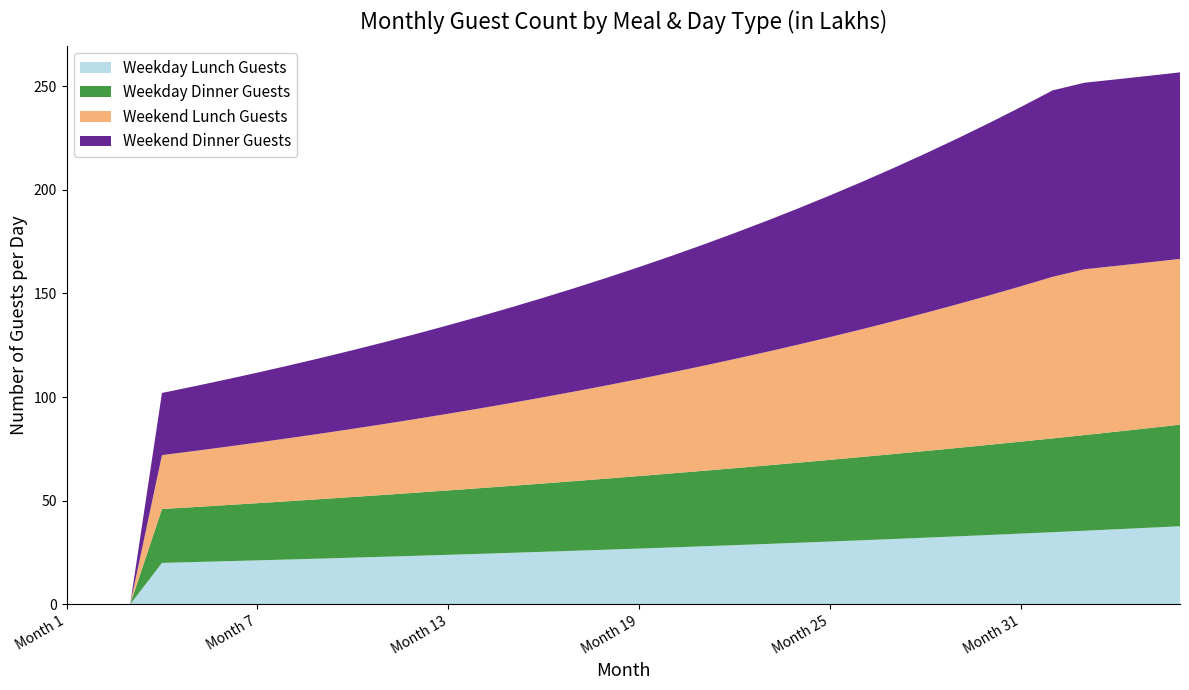

Reading left to right, what are all the values shown in this chart?

Weekday Lunch Guests: Month 1=0.0	Month 2=0.0	Month 3=0.0	Month 4=20.0	Month 5=20.4	Month 6=20.8	Month 7=21.2	Month 8=21.6	Month 9=22.1	Month 10=22.5	Month 11=23.0	Month 12=23.4	Month 13=23.9	Month 14=24.4	Month 15=24.9	Month 16=25.4	Month 17=25.9	Month 18=26.4	Month 19=26.9	Month 20=27.5	Month 21=28.0	Month 22=28.6	Month 23=29.1	Month 24=29.7	Month 25=30.3	Month 26=30.9	Month 27=31.5	Month 28=32.2	Month 29=32.8	Month 30=33.5	Month 31=34.1	Month 32=34.8	Month 33=35.5	Month 34=36.2	Month 35=37.0	Month 36=37.7
Weekday Dinner Guests: Month 1=0.0	Month 2=0.0	Month 3=0.0	Month 4=26.0	Month 5=26.5	Month 6=27.1	Month 7=27.6	Month 8=28.1	Month 9=28.7	Month 10=29.3	Month 11=29.9	Month 12=30.5	Month 13=31.1	Month 14=31.7	Month 15=32.3	Month 16=33.0	Month 17=33.6	Month 18=34.3	Month 19=35.0	Month 20=35.7	Month 21=36.4	Month 22=37.1	Month 23=37.9	Month 24=38.6	Month 25=39.4	Month 26=40.2	Month 27=41.0	Month 28=41.8	Month 29=42.7	Month 30=43.5	Month 31=44.4	Month 32=45.3	Month 33=46.2	Month 34=47.1	Month 35=48.0	Month 36=49.0
Weekend Lunch Guests: Month 1=0.0	Month 2=0.0	Month 3=0.0	Month 4=26.0	Month 5=27.0	Month 6=28.1	Month 7=29.2	Month 8=30.4	Month 9=31.6	Month 10=32.9	Month 11=34.2	Month 12=35.6	Month 13=37.0	Month 14=38.5	Month 15=40.0	Month 16=41.6	Month 17=43.3	Month 18=45.0	Month 19=46.8	Month 20=48.7	Month 21=50.6	Month 22=52.7	Month 23=54.8	Month 24=57.0	Month 25=59.2	Month 26=61.6	Month 27=64.1	Month 28=66.6	Month 29=69.3	Month 30=72.1	Month 31=75.0	Month 32=78.0	Month 33=80.0	Month 34=80.0	Month 35=80.0	Month 36=80.0
Weekend Dinner Guests: Month 1=0.0	Month 2=0.0	Month 3=0.0	Month 4=30.0	Month 5=31.2	Month 6=32.4	Month 7=33.7	Month 8=35.1	Month 9=36.5	Month 10=38.0	Month 11=39.5	Month 12=41.1	Month 13=42.7	Month 14=44.4	Month 15=46.2	Month 16=48.0	Month 17=50.0	Month 18=52.0	Month 19=54.0	Month 20=56.2	Month 21=58.4	Month 22=60.8	Month 23=63.2	Month 24=65.7	Month 25=68.4	Month 26=71.1	Month 27=73.9	Month 28=76.9	Month 29=80.0	Month 30=83.2	Month 31=86.5	Month 32=90.0	Month 33=90.0	Month 34=90.0	Month 35=90.0	Month 36=90.0